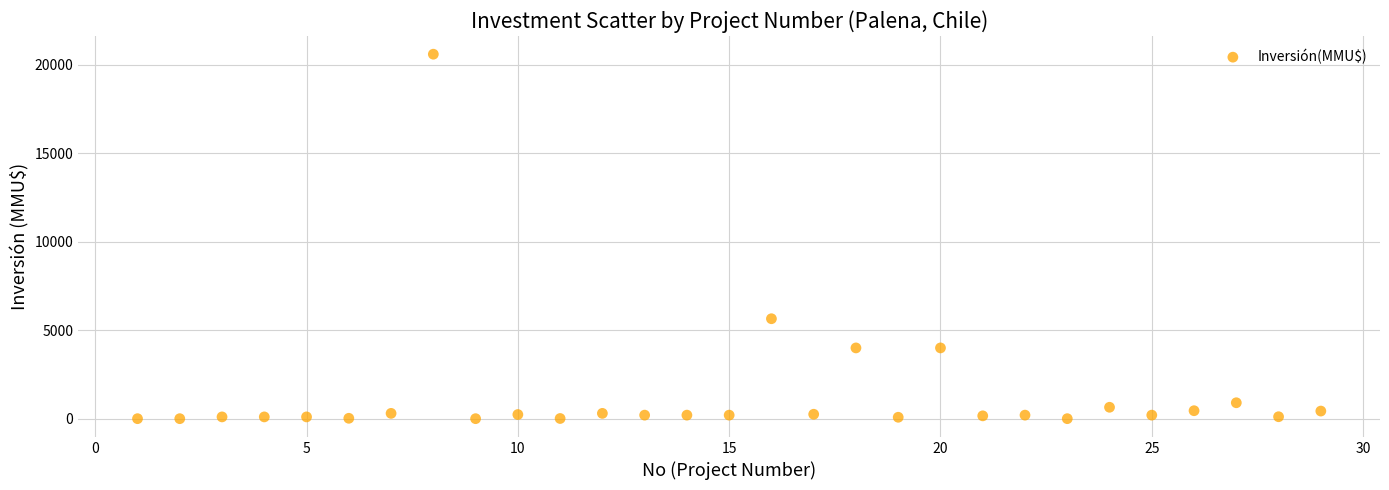

What is the range of Y values (max minus min)?

20605